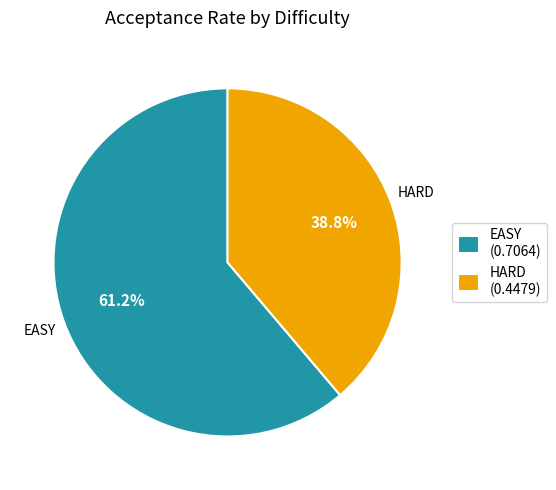

Do HARD and EASY together represent more than half of the pie?

Yes